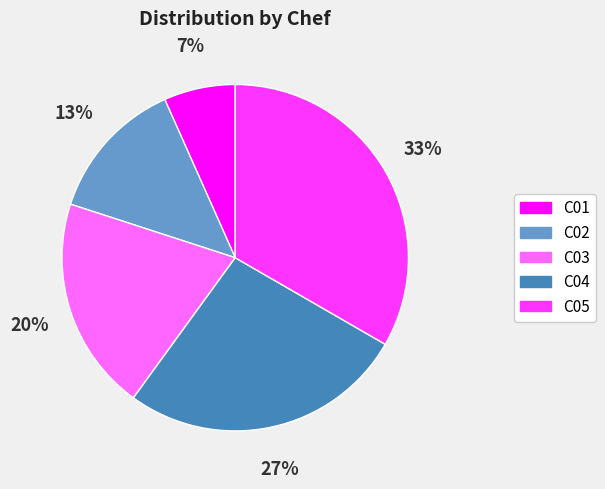

To the nearest percent, what is the average slice percentage?

20%